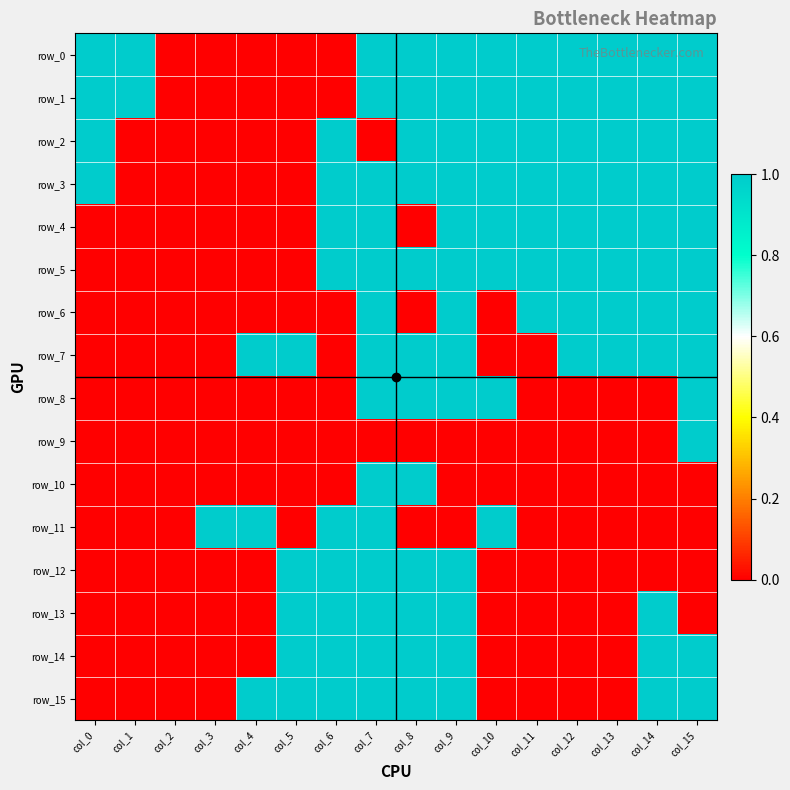

Is it true that row_4 equals 0 at col_8?

True